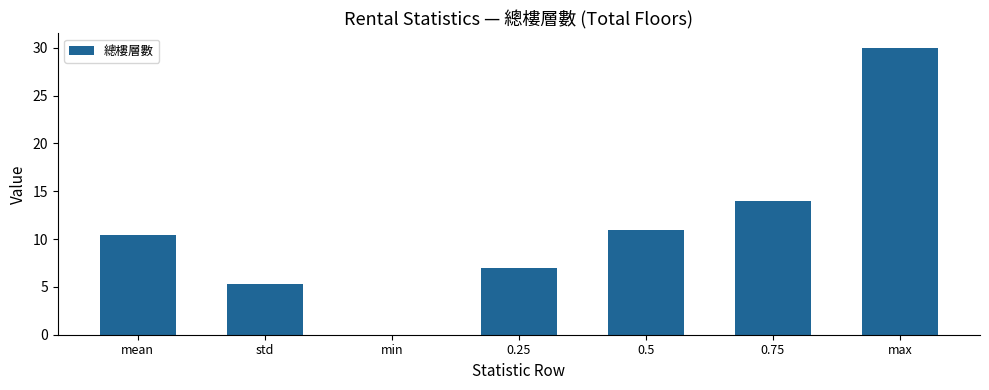

Reading left to right, extract all data points from this chart.

10.5	5.3	0.0	7.0	11.0	14.0	30.0